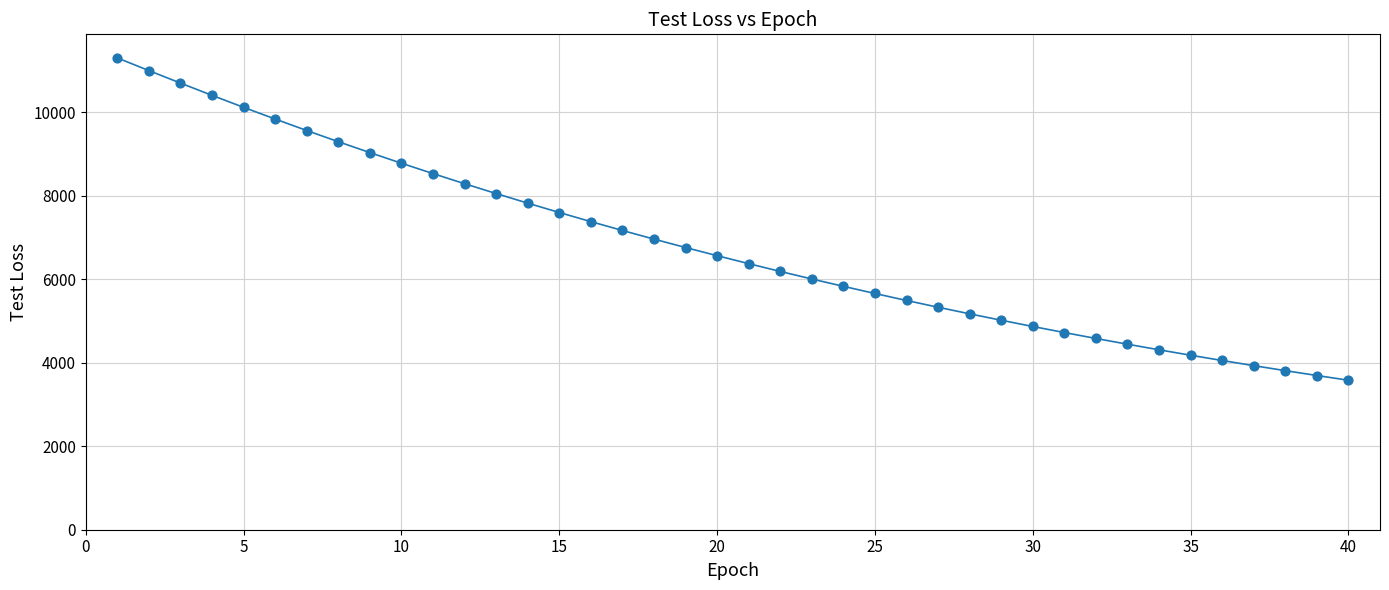

What is the range of Y values (max minus min)?

7717.5